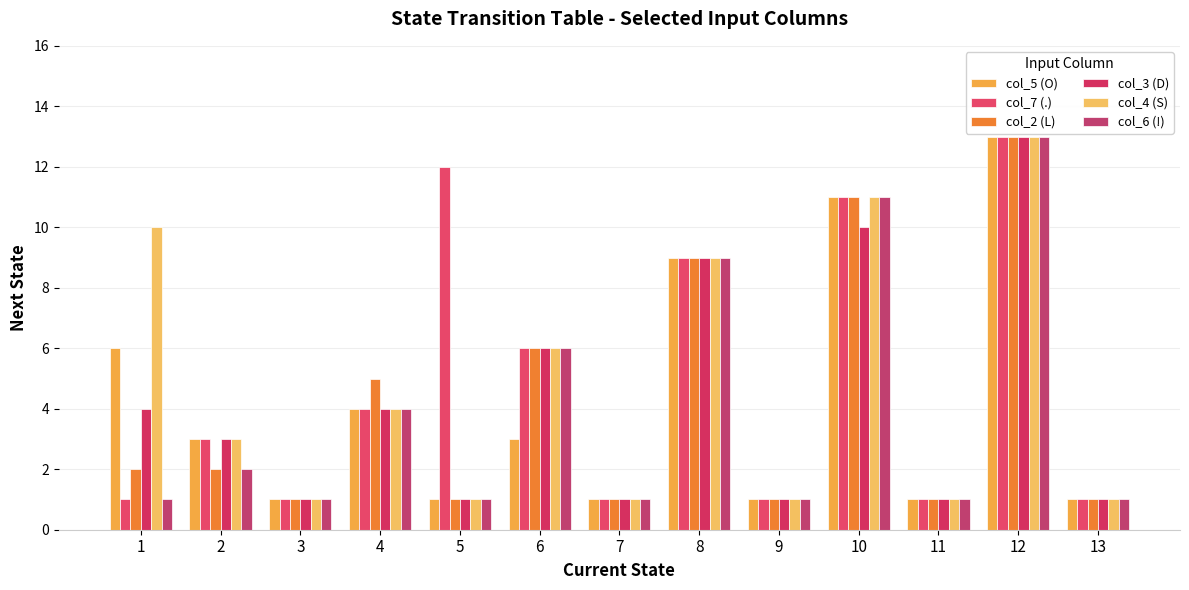

What is the greatest value displayed?

13